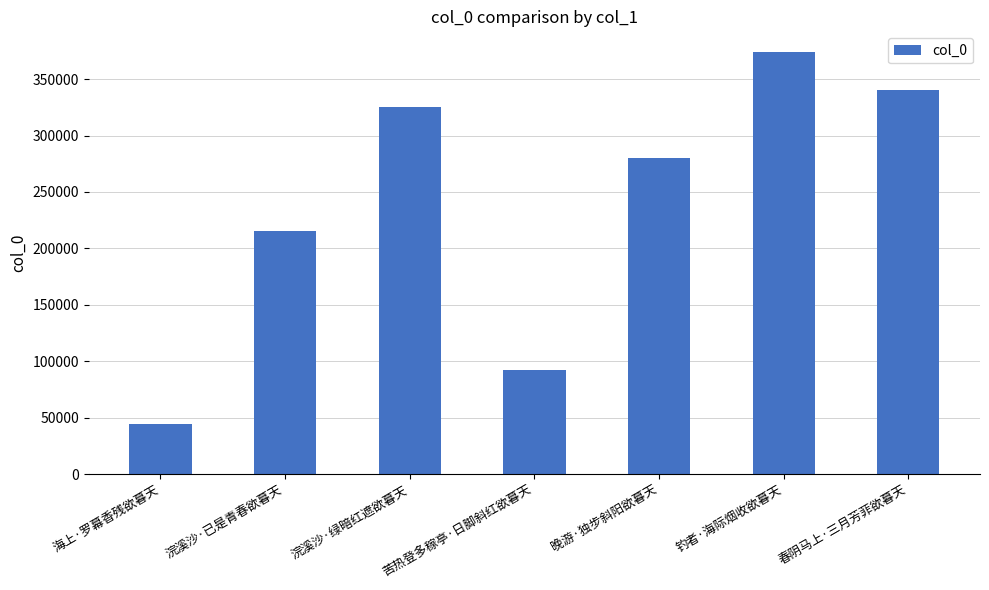

True or false: the data shows 44820 at 海上·罗幕香残欲暮天.

True